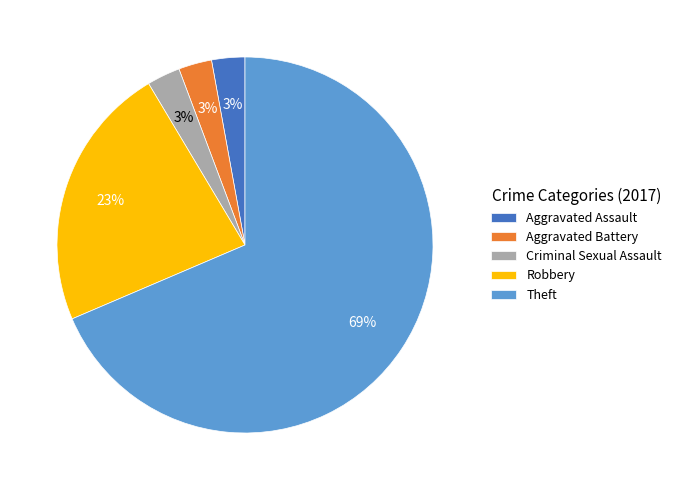

To the nearest percent, what is the difference between the Criminal Sexual Assault and Robbery slice percentages?

20%